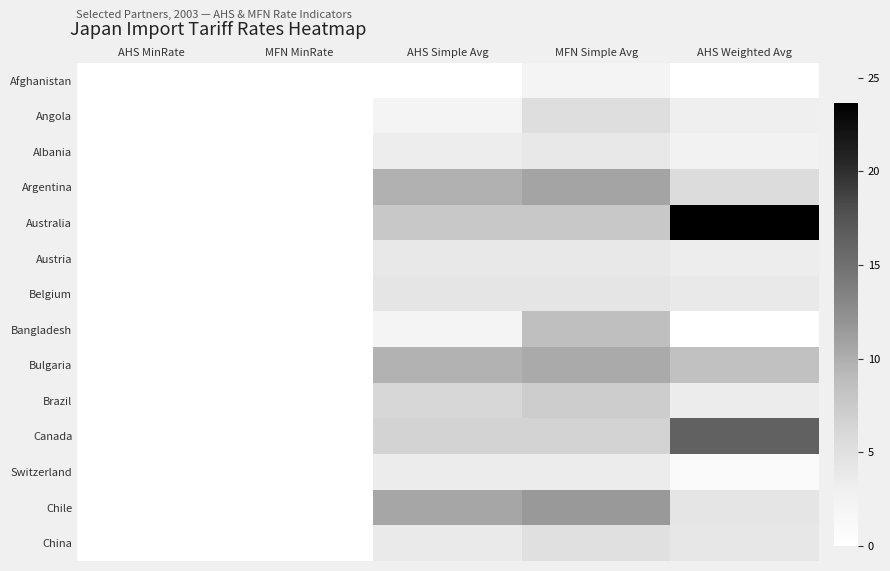

Reading left to right, transcribe all the data shown in this chart.

Afghanistan: AHS MinRate=0.0	MFN MinRate=0.0	AHS Simple Avg=0.0	MFN Simple Avg=2.2	AHS Weighted Avg=0.0
Angola: AHS MinRate=0.0	MFN MinRate=0.0	AHS Simple Avg=2.0	MFN Simple Avg=5.2	AHS Weighted Avg=3.1
Albania: AHS MinRate=0.0	MFN MinRate=0.0	AHS Simple Avg=3.3	MFN Simple Avg=3.9	AHS Weighted Avg=2.5
Argentina: AHS MinRate=0.0	MFN MinRate=0.0	AHS Simple Avg=9.7	MFN Simple Avg=10.7	AHS Weighted Avg=5.5
Australia: AHS MinRate=0.0	MFN MinRate=0.0	AHS Simple Avg=7.8	MFN Simple Avg=7.8	AHS Weighted Avg=23.6
Austria: AHS MinRate=0.0	MFN MinRate=0.0	AHS Simple Avg=3.9	MFN Simple Avg=3.9	AHS Weighted Avg=3.3
Belgium: AHS MinRate=0.0	MFN MinRate=0.0	AHS Simple Avg=4.3	MFN Simple Avg=4.3	AHS Weighted Avg=3.8
Bangladesh: AHS MinRate=0.0	MFN MinRate=0.0	AHS Simple Avg=2.1	MFN Simple Avg=8.6	AHS Weighted Avg=0.0
Bulgaria: AHS MinRate=0.0	MFN MinRate=0.0	AHS Simple Avg=9.6	MFN Simple Avg=10.3	AHS Weighted Avg=8.4
Brazil: AHS MinRate=0.0	MFN MinRate=0.0	AHS Simple Avg=6.2	MFN Simple Avg=7.1	AHS Weighted Avg=3.4
Canada: AHS MinRate=0.0	MFN MinRate=0.0	AHS Simple Avg=6.5	MFN Simple Avg=6.5	AHS Weighted Avg=16.4
Switzerland: AHS MinRate=0.0	MFN MinRate=0.0	AHS Simple Avg=3.4	MFN Simple Avg=3.4	AHS Weighted Avg=0.8
Chile: AHS MinRate=0.0	MFN MinRate=0.0	AHS Simple Avg=10.6	MFN Simple Avg=11.6	AHS Weighted Avg=4.3
China: AHS MinRate=0.0	MFN MinRate=0.0	AHS Simple Avg=3.7	MFN Simple Avg=5.0	AHS Weighted Avg=4.0